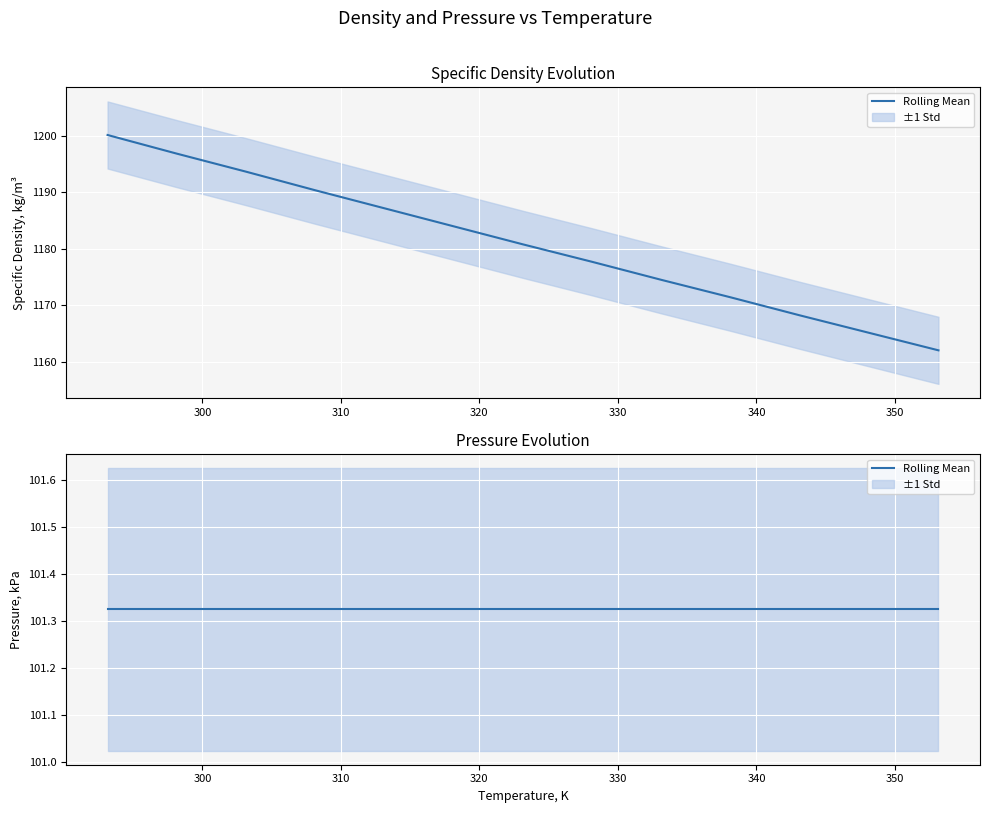

What is the maximum value shown in the chart?

1200.2